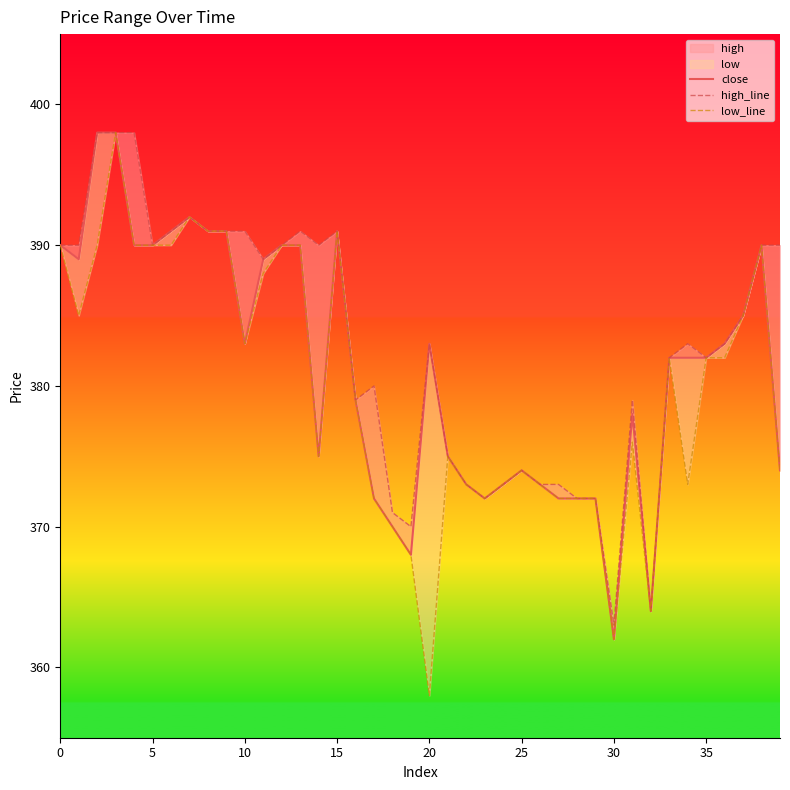

What is the label of the 37th point from the left?

36